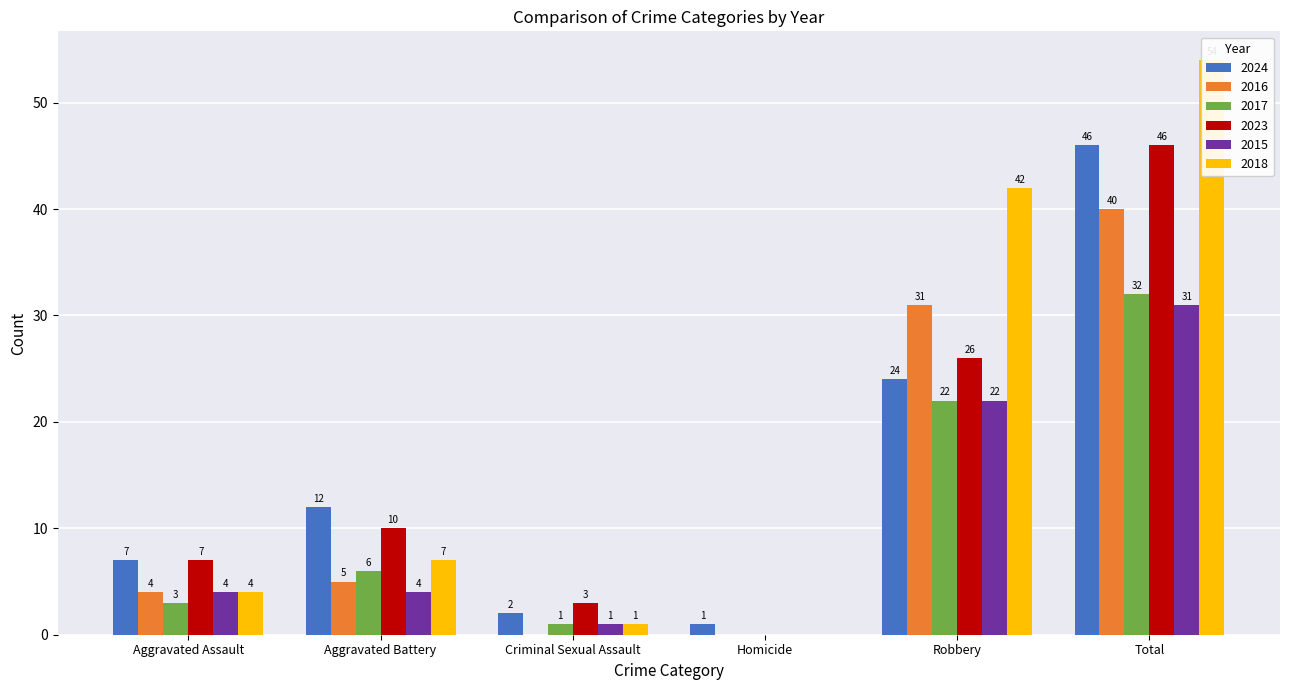

Which series has the largest range (max minus min)?

2018